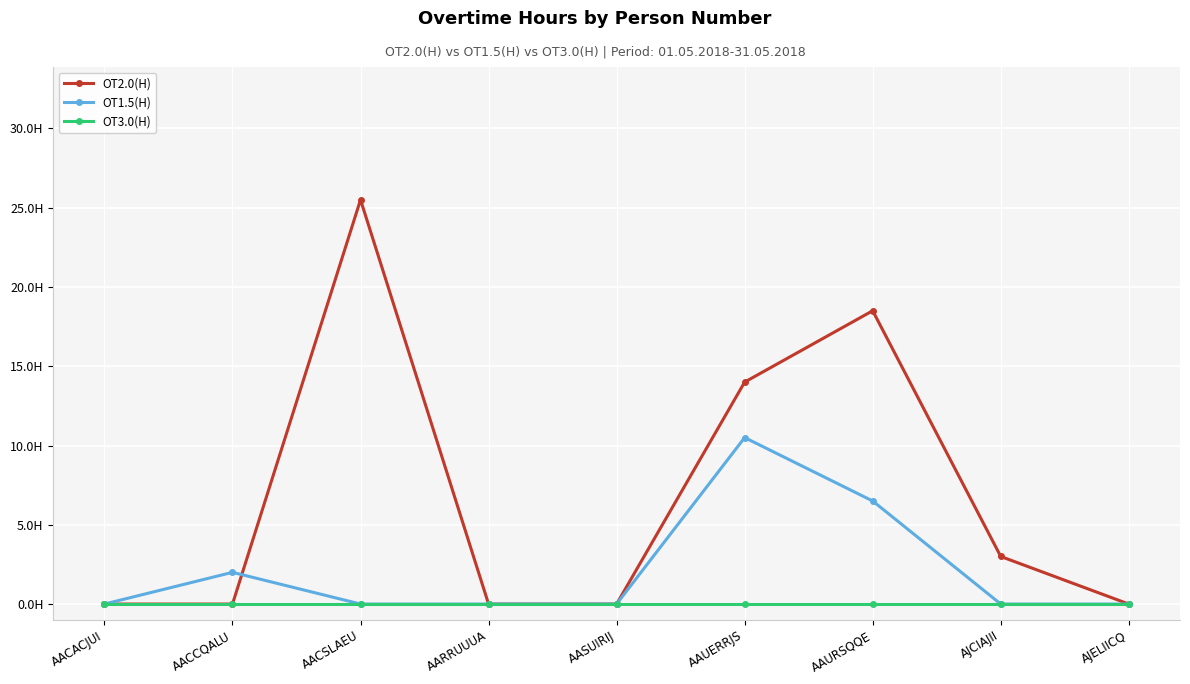

Is this an area chart (filled region under the line)?

No